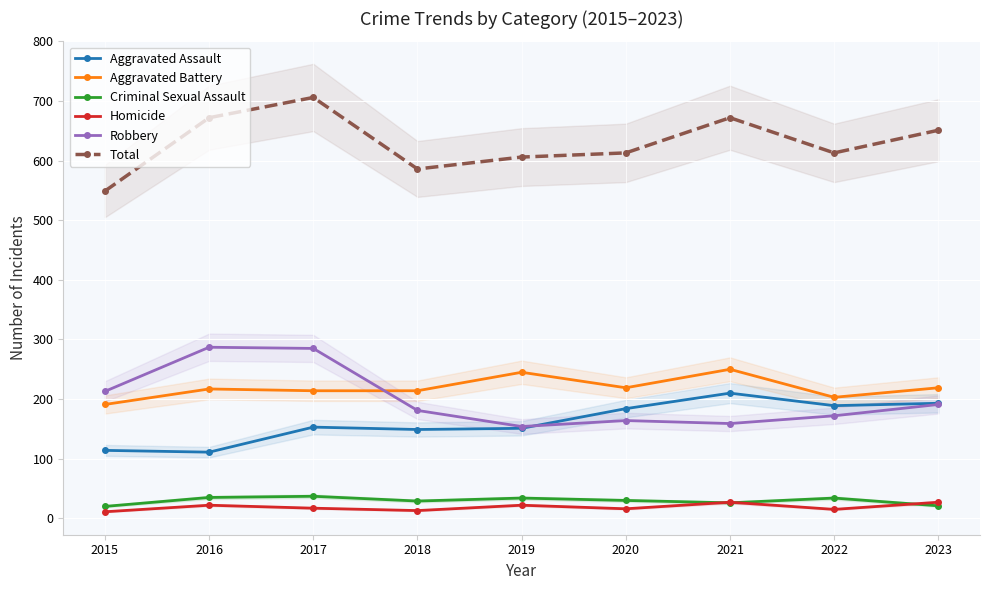

True or false: Aggravated Assault and Total cross at least once.

False